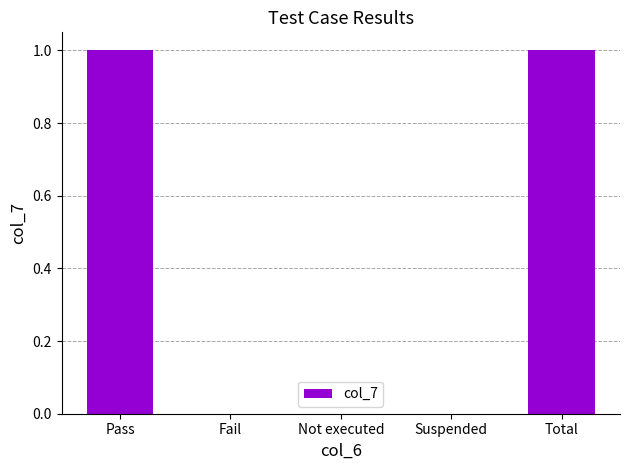

Count the number of categories in the chart.

5